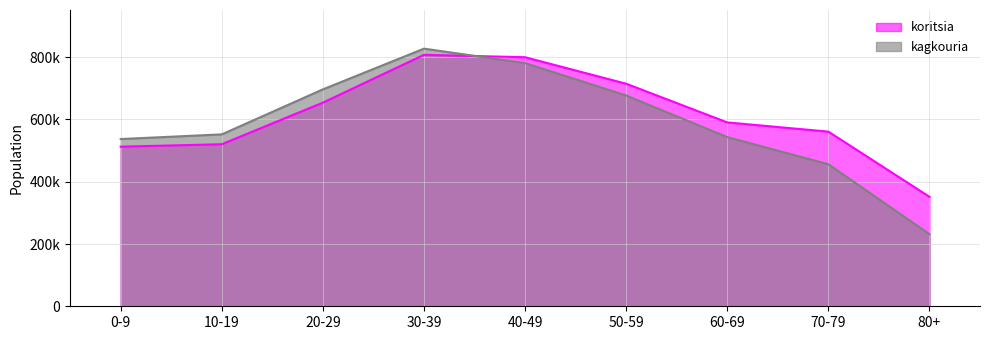

At which label is koritsia closest to 579675?

60-69